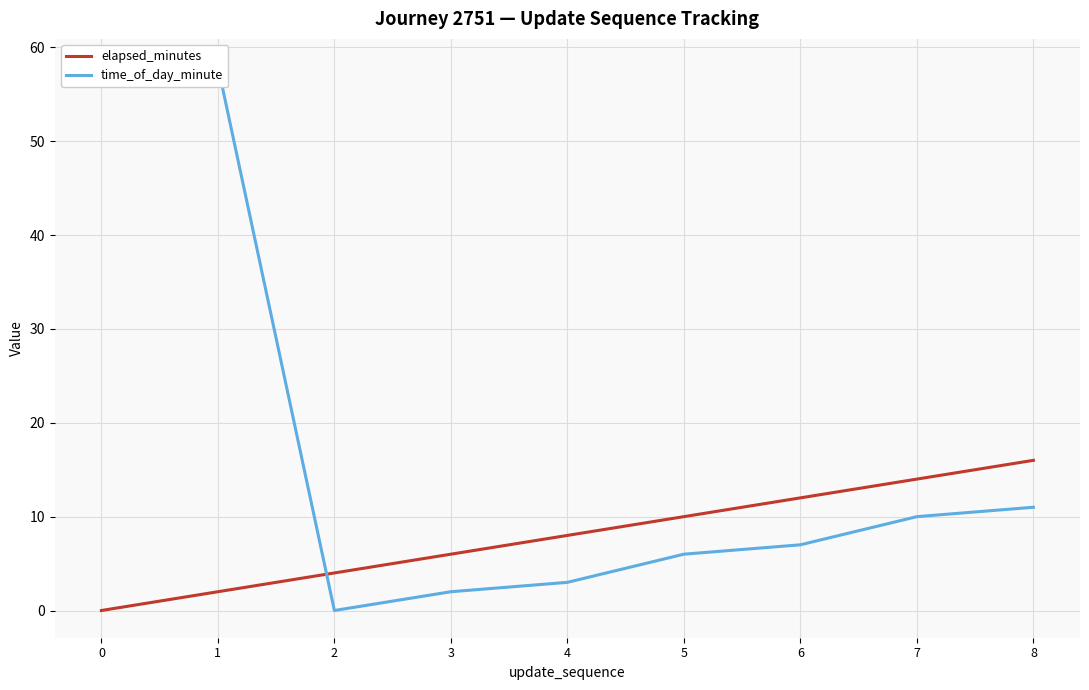

How many data points in time_of_day_minute are less than 7?

4